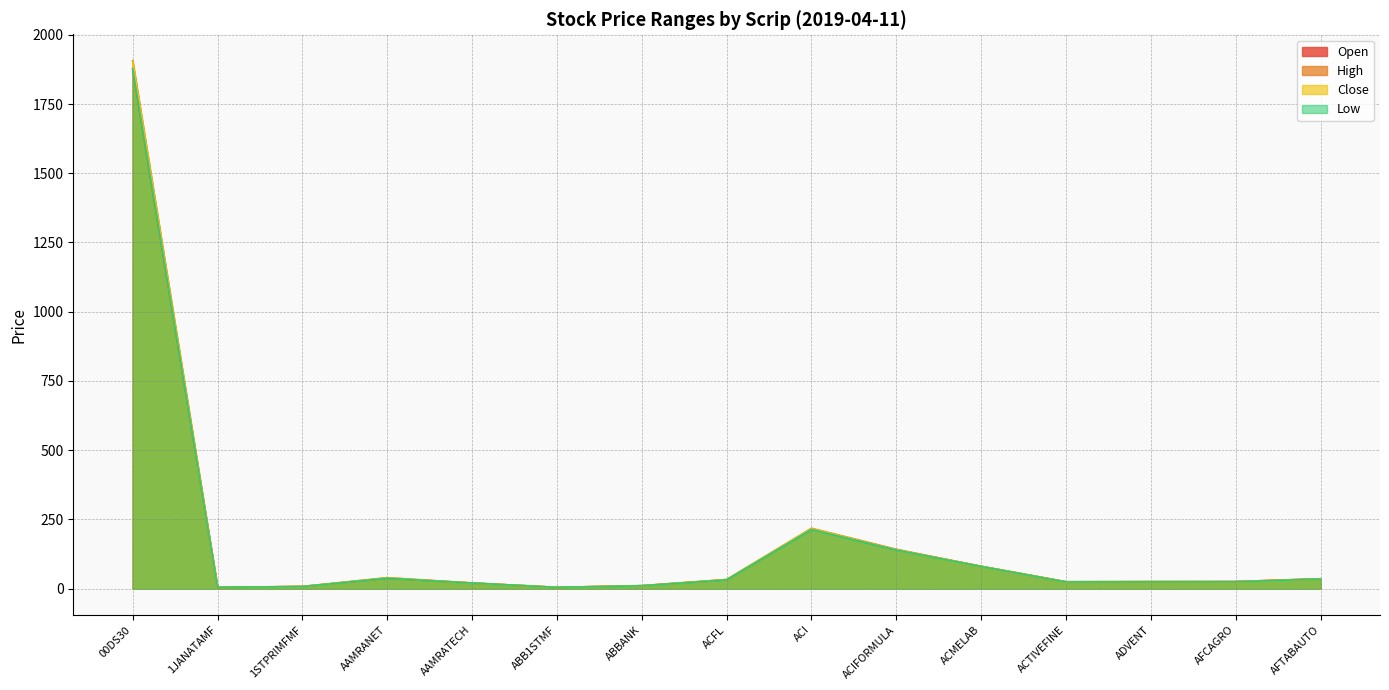

What is the difference between the maximum and minimum values in the Close series?

1898.7